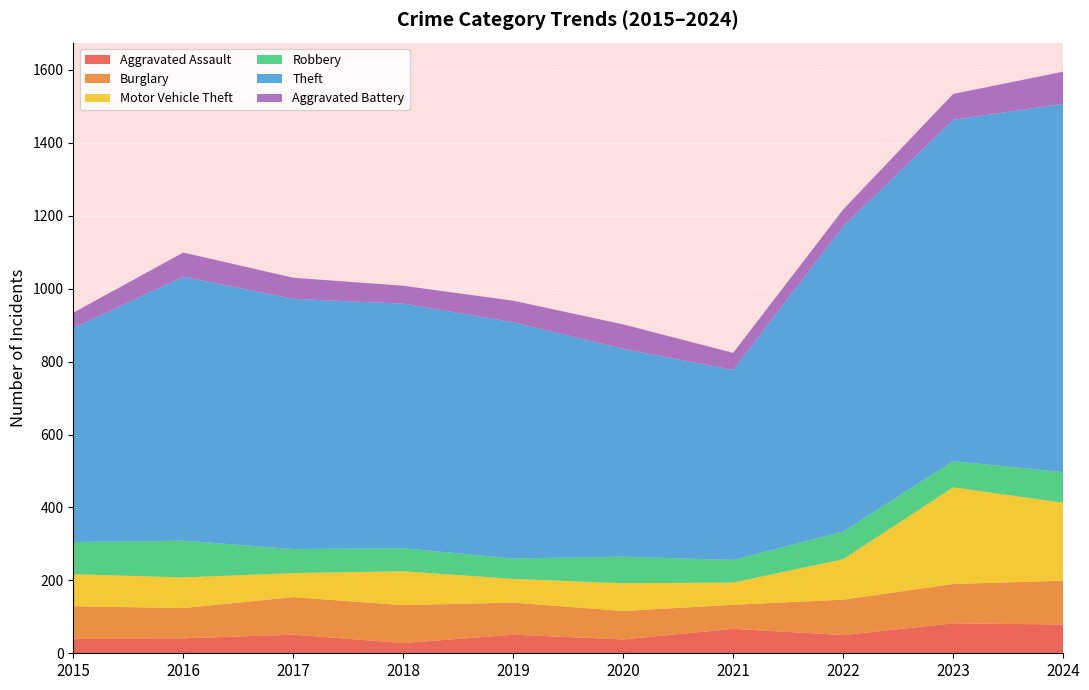

Reading right to left, what are all the values shown in this chart?

Aggravated Assault: 2024=79	2023=82	2022=50	2021=67	2020=38	2019=51	2018=28	2017=51	2016=41	2015=40
Burglary: 2024=120	2023=108	2022=97	2021=66	2020=78	2019=88	2018=104	2017=103	2016=83	2015=89
Motor Vehicle Theft: 2024=214	2023=265	2022=111	2021=61	2020=76	2019=65	2018=93	2017=66	2016=84	2015=88
Robbery: 2024=84	2023=72	2022=76	2021=62	2020=73	2019=56	2018=63	2017=66	2016=101	2015=88
Theft: 2024=1010	2023=936	2022=837	2021=521	2020=570	2019=648	2018=671	2017=686	2016=724	2015=587
Aggravated Battery: 2024=88	2023=71	2022=46	2021=47	2020=67	2019=59	2018=49	2017=58	2016=66	2015=42